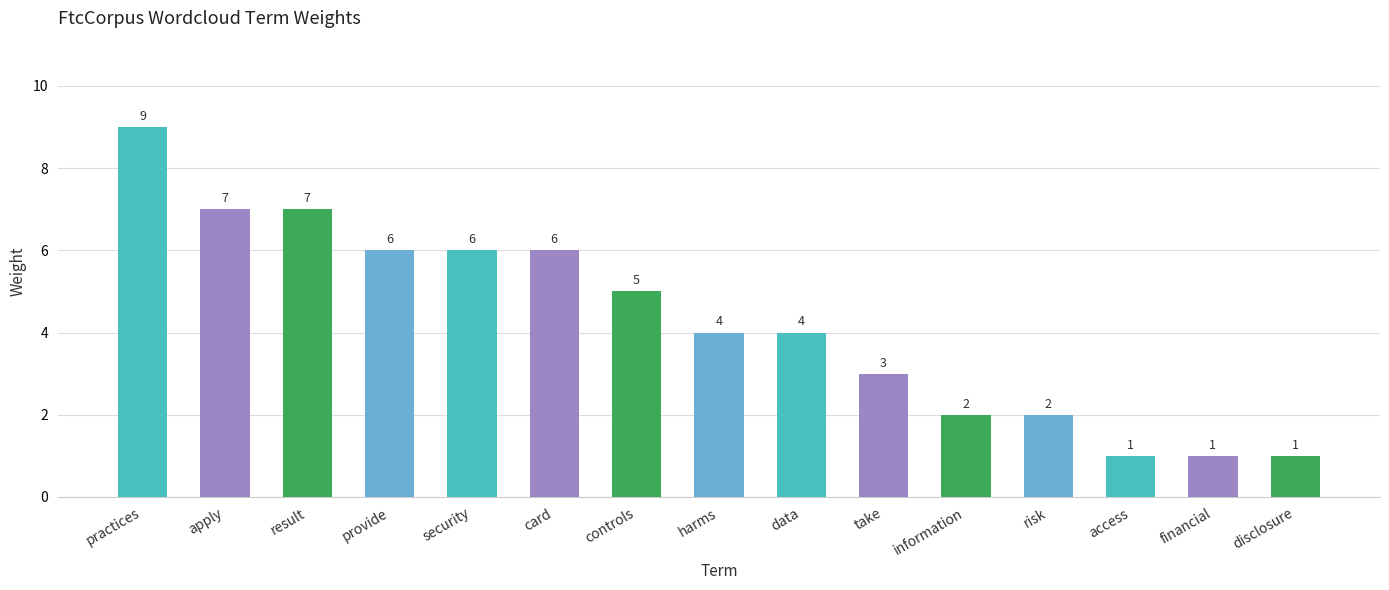

What is the sum of all values?

64